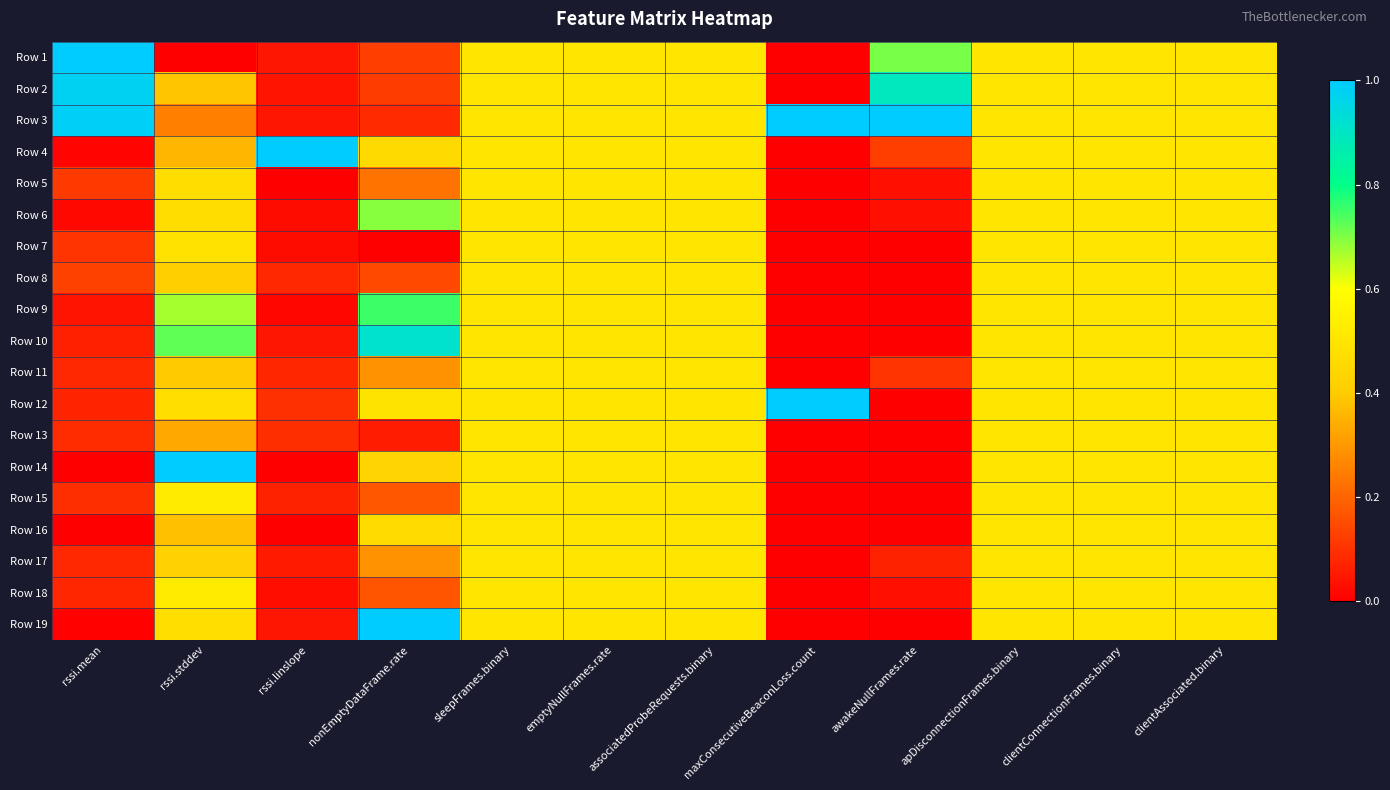

How many data points does each series have?

12